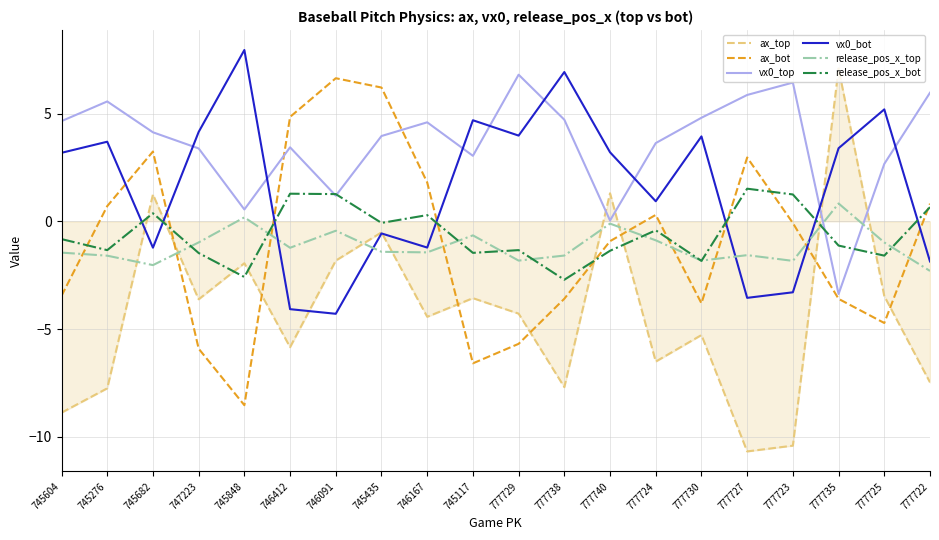

Which series has the widest spread of values?

ax_top